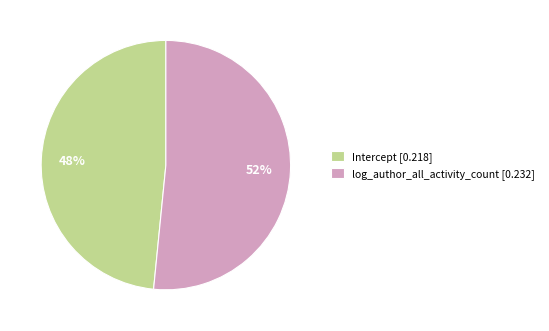

To the nearest percent, what is the average slice percentage?

50%